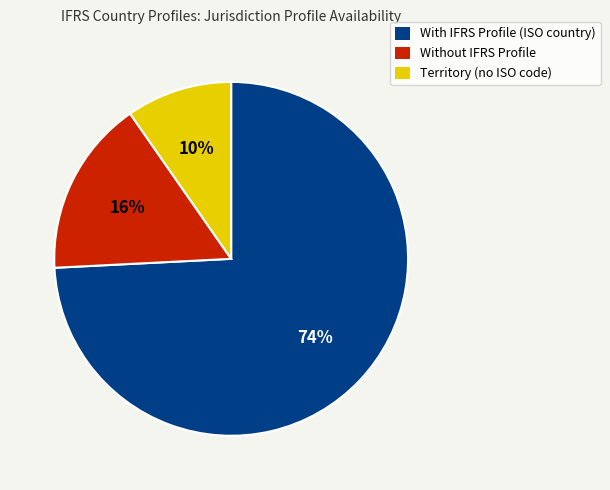

Do Without IFRS Profile and Territory (no ISO code) together represent more than half of the pie?

No